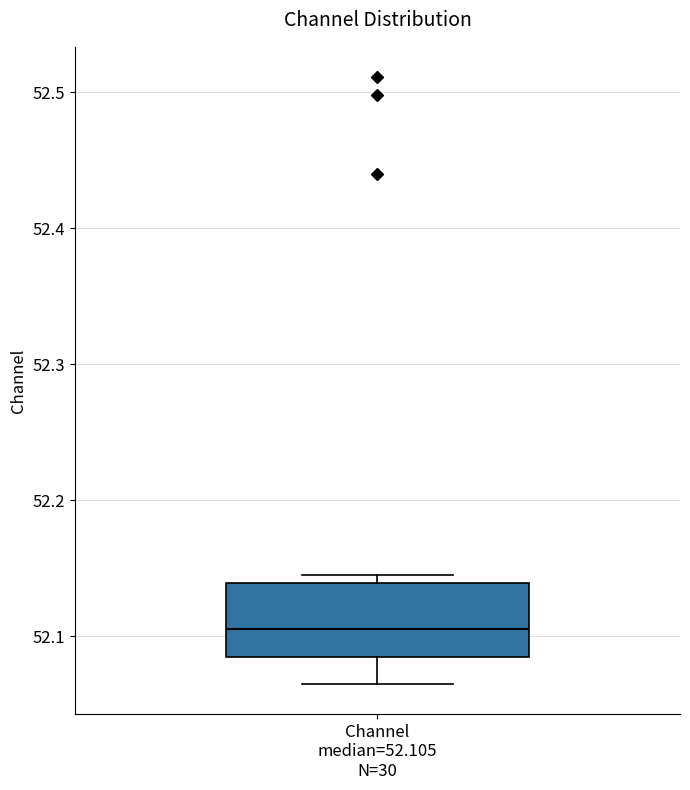

Transcribe this box plot: give where the median line is, the range the box spans, and where the two whiskers end, as read against the y-axis. The values are not printed on the chart, so give them approximately, as read against the axis.

median 52.10, box 52.08 to 52.14, whiskers 52.06 to 52.14 (just above the box's upper edge)